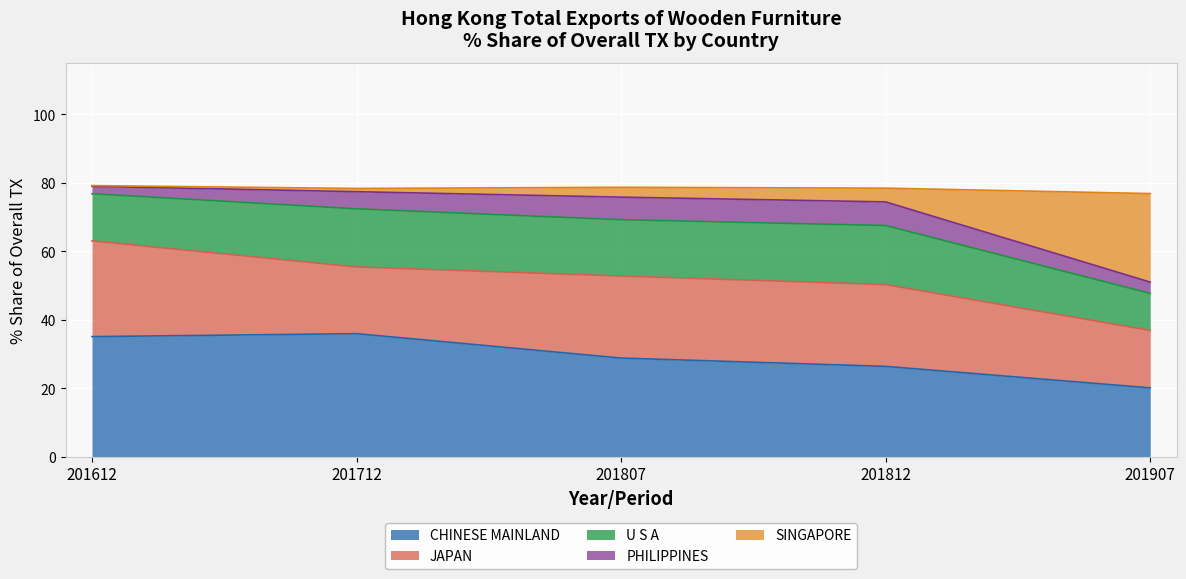

Rank the series by their maximum value, from highest to lowest.

CHINESE MAINLAND, JAPAN, SINGAPORE, U S A, PHILIPPINES